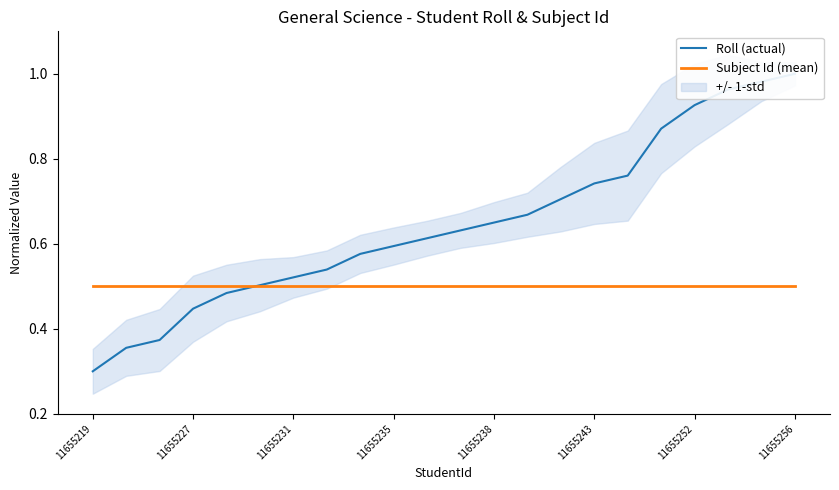

After their last crossing, which series has the higher values: Roll (actual) or Subject Id (mean)?

Roll (actual)